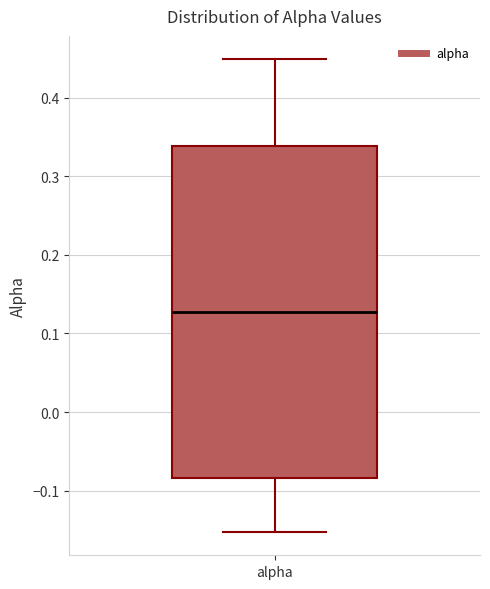

Read this box plot against the y-axis: the position of the median line, the range covered by the box, and the ends of both whiskers. The values are not printed on the chart, so give them approximately, as read against the axis.

median 0.13, box -0.08 to 0.34, whiskers -0.15 to 0.45